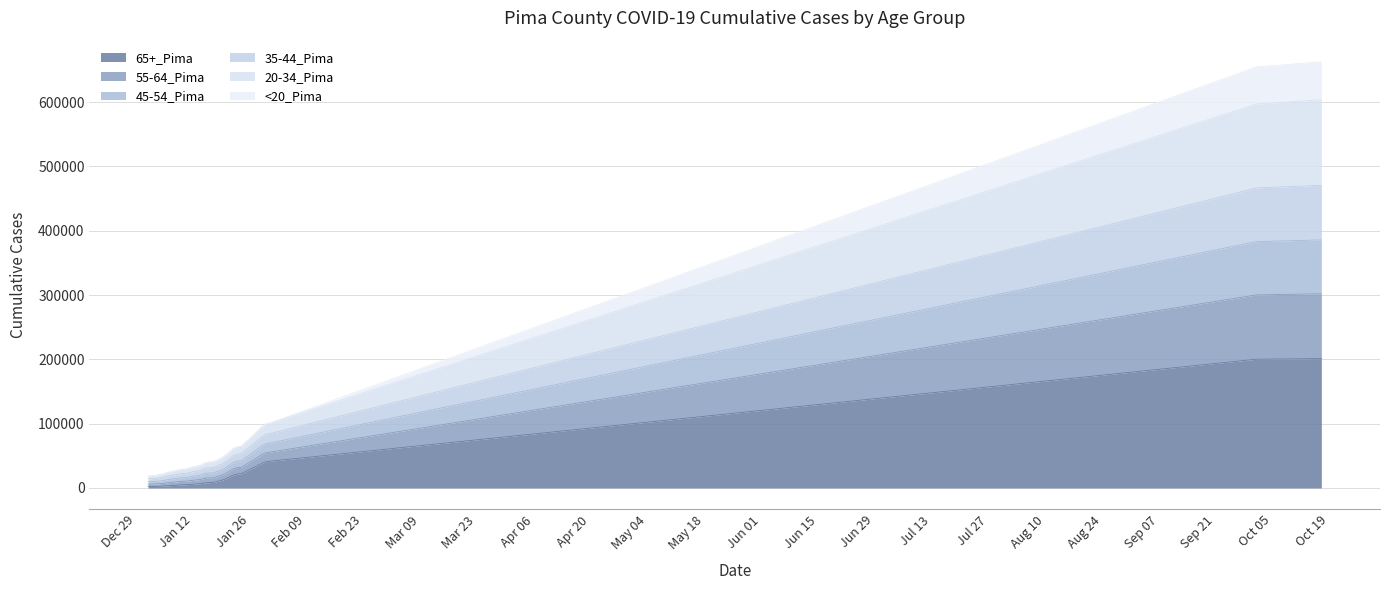

What is the difference between the 35-44_Pima values at 1/26/2021 and 1/23/2021?

11017